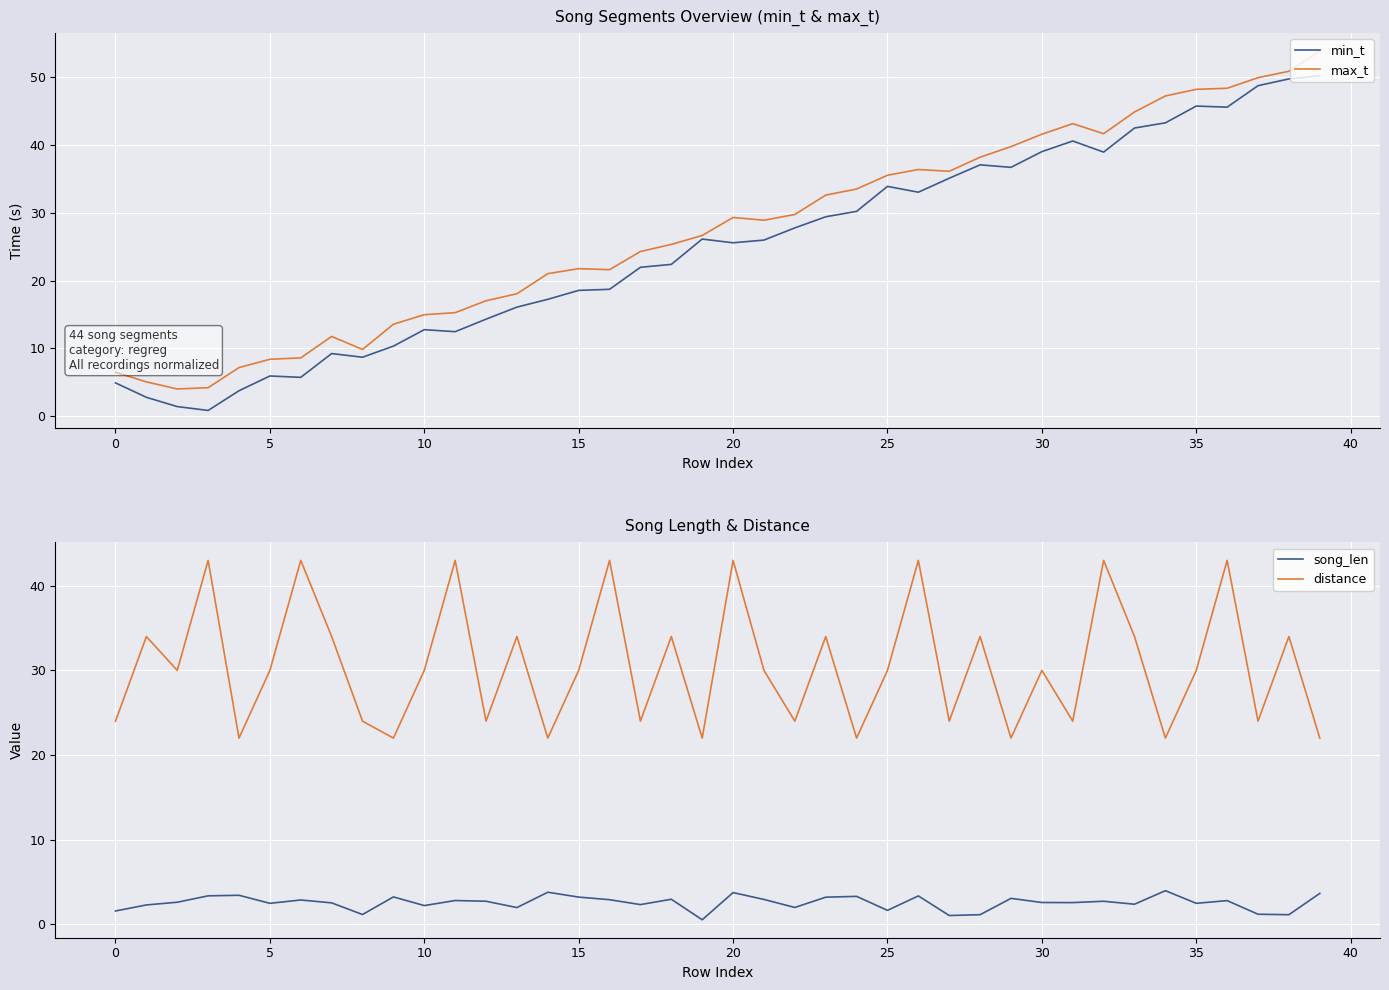

True or false: min_t has a value of 12.9 at 15.

False